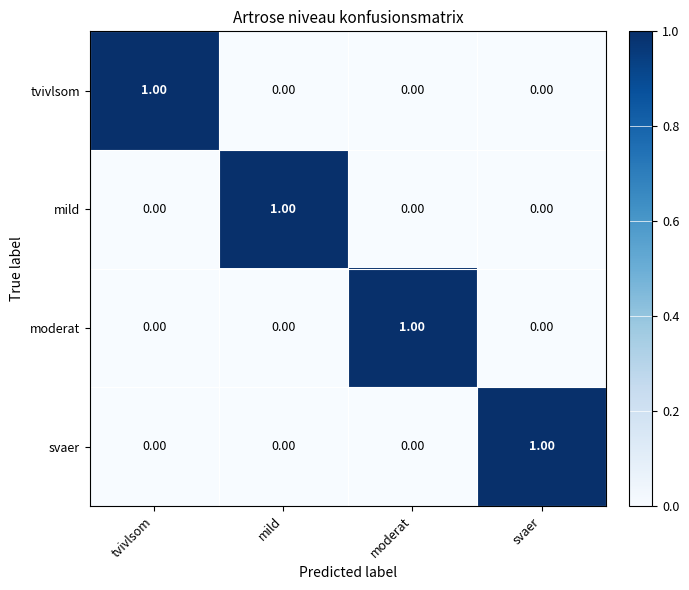

At how many categories does at least one series exceed 0?

4